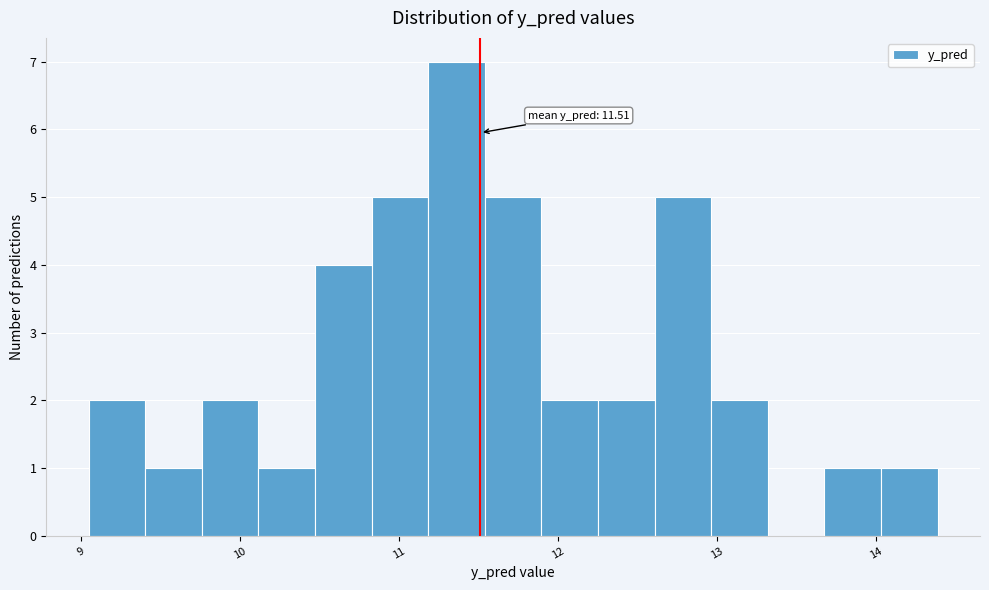

Read against the x-axis, roughly where is the centre of the tallest bar?

11.4